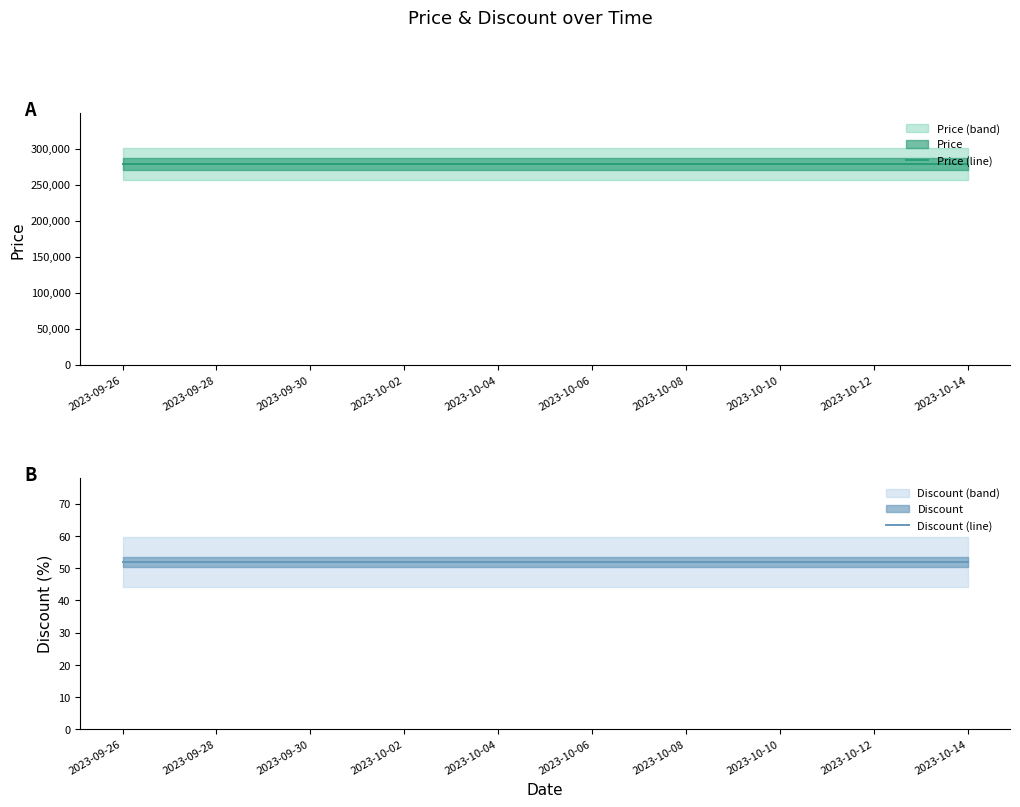

True or false: Discount (line) and Price (line) intersect in this chart.

False